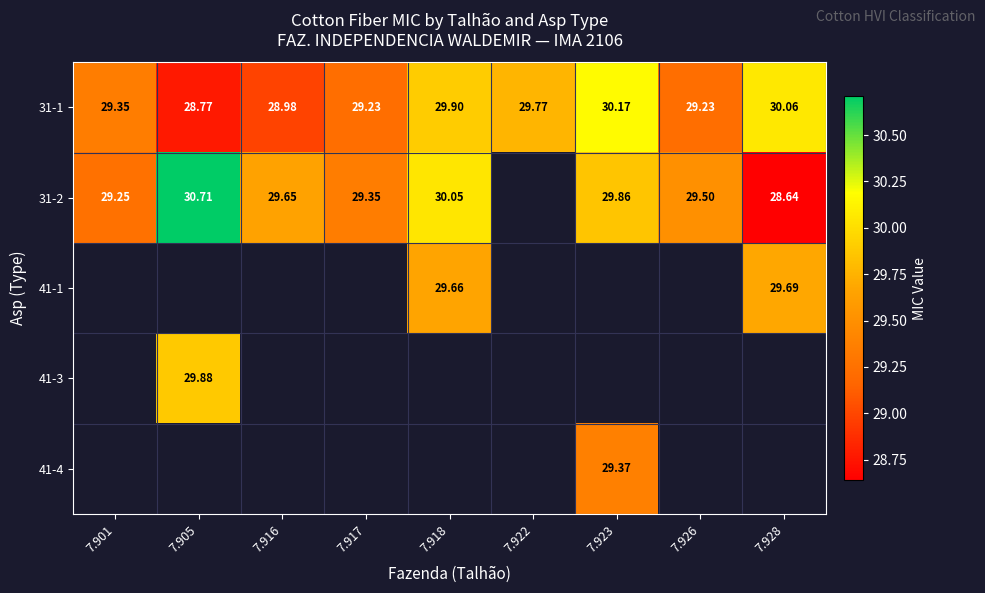

How many values in the 31-1 series are below 29?

2